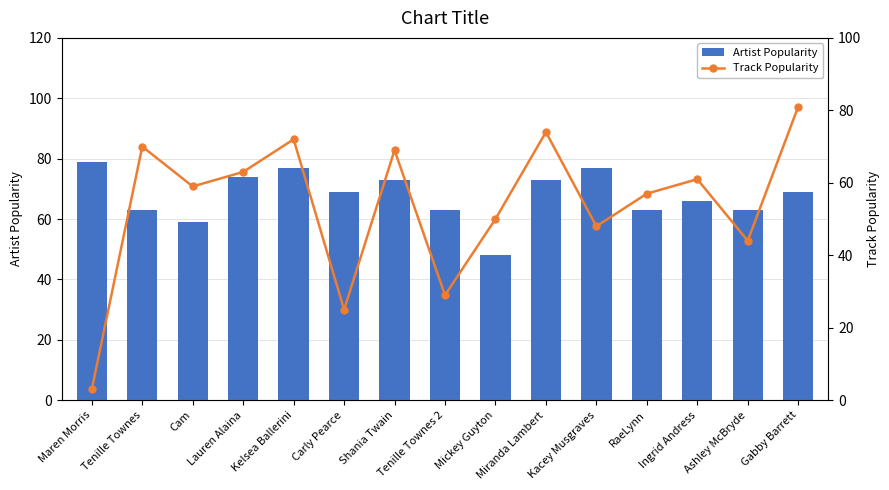

At which label does Track Popularity reach its peak?

Gabby Barrett